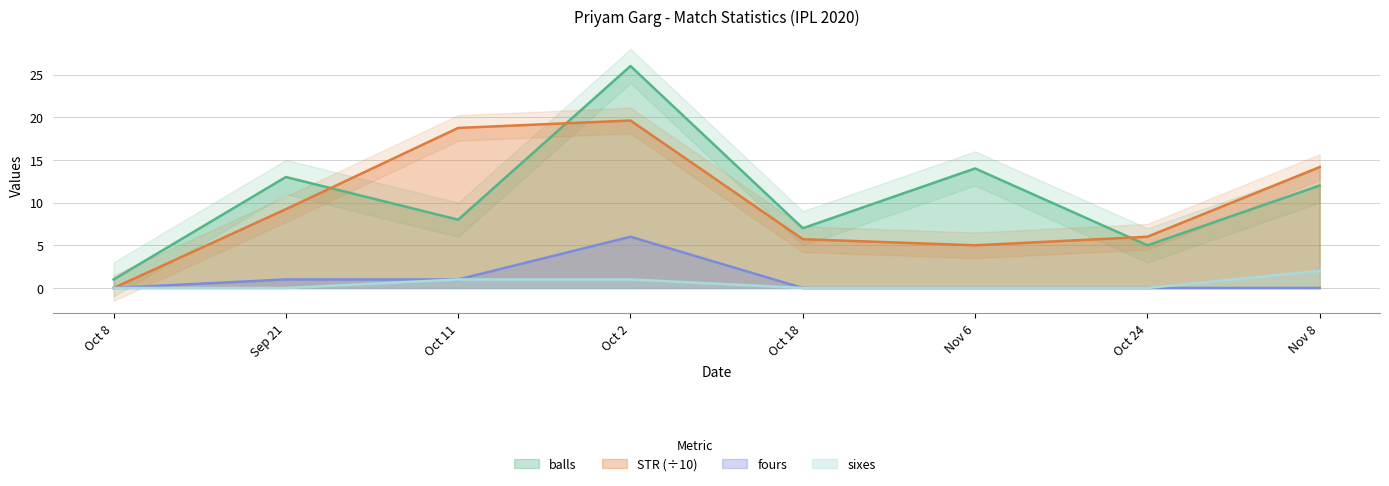

True or false: balls and sixes cross at least once.

False